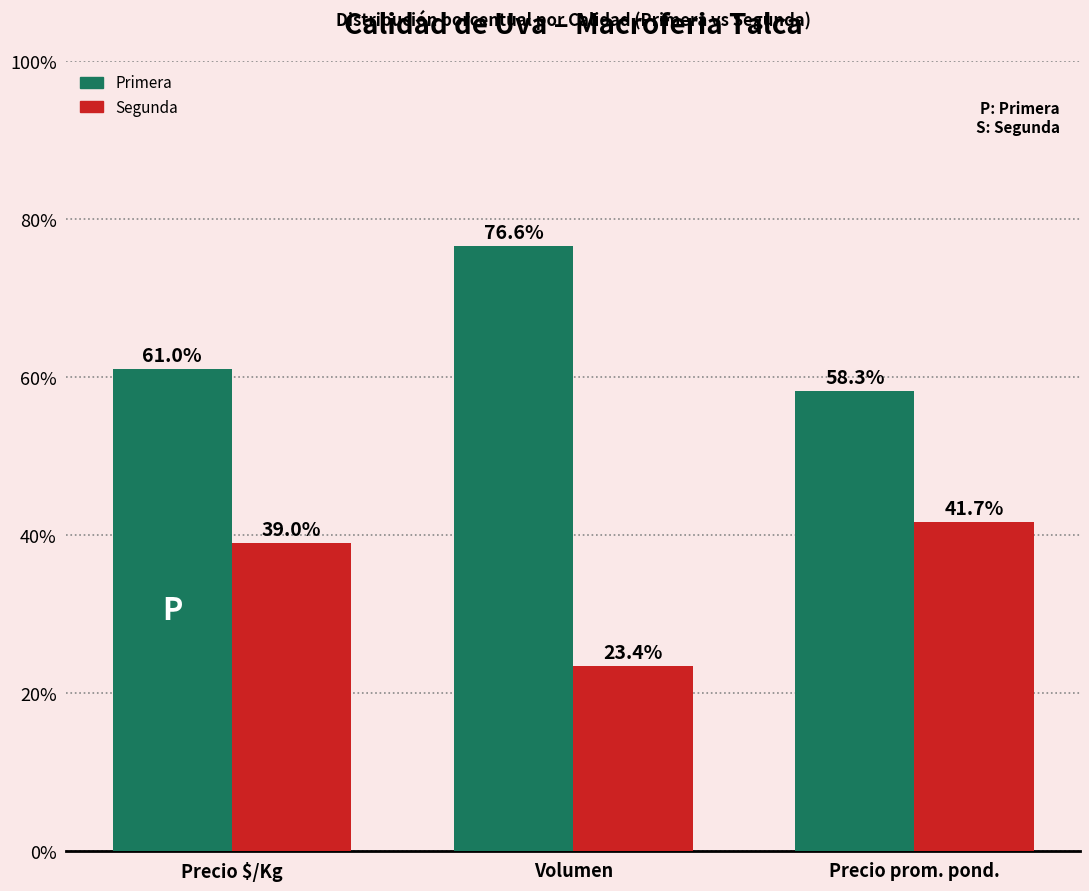

How many data points in Primera are above 60?

2